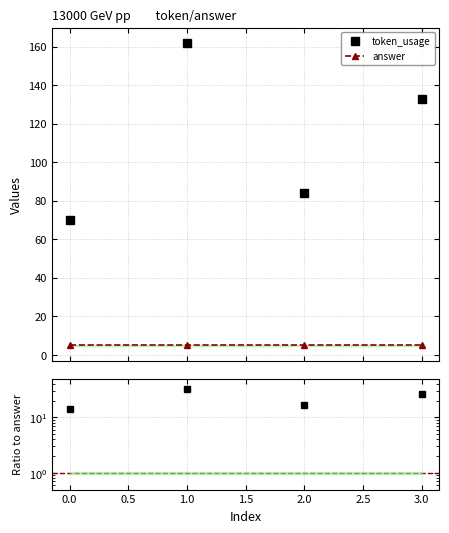

How many lines are shown in the chart?

3